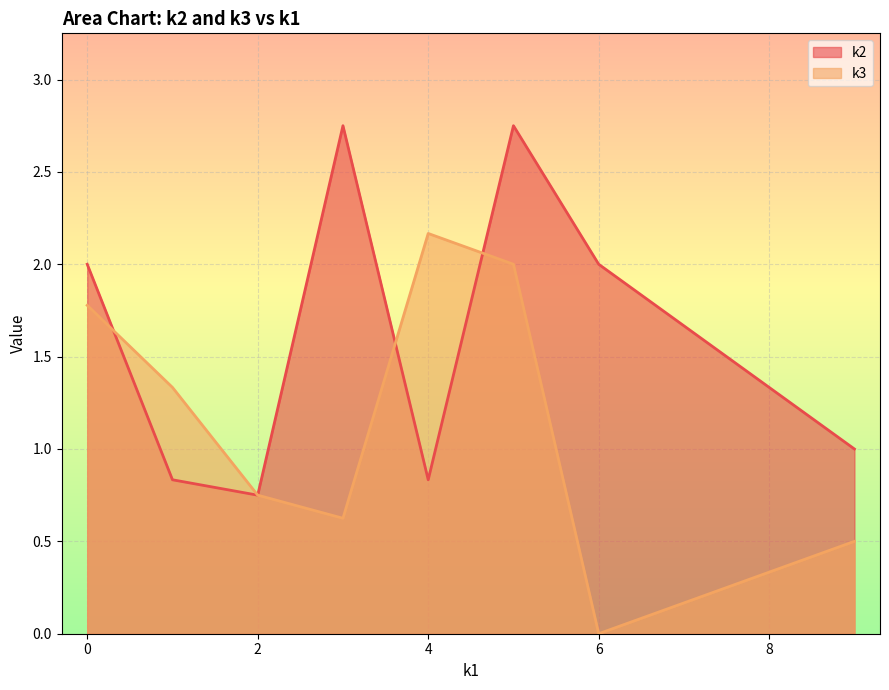

Rank the series by their average value, from lowest to highest.

k3, k2